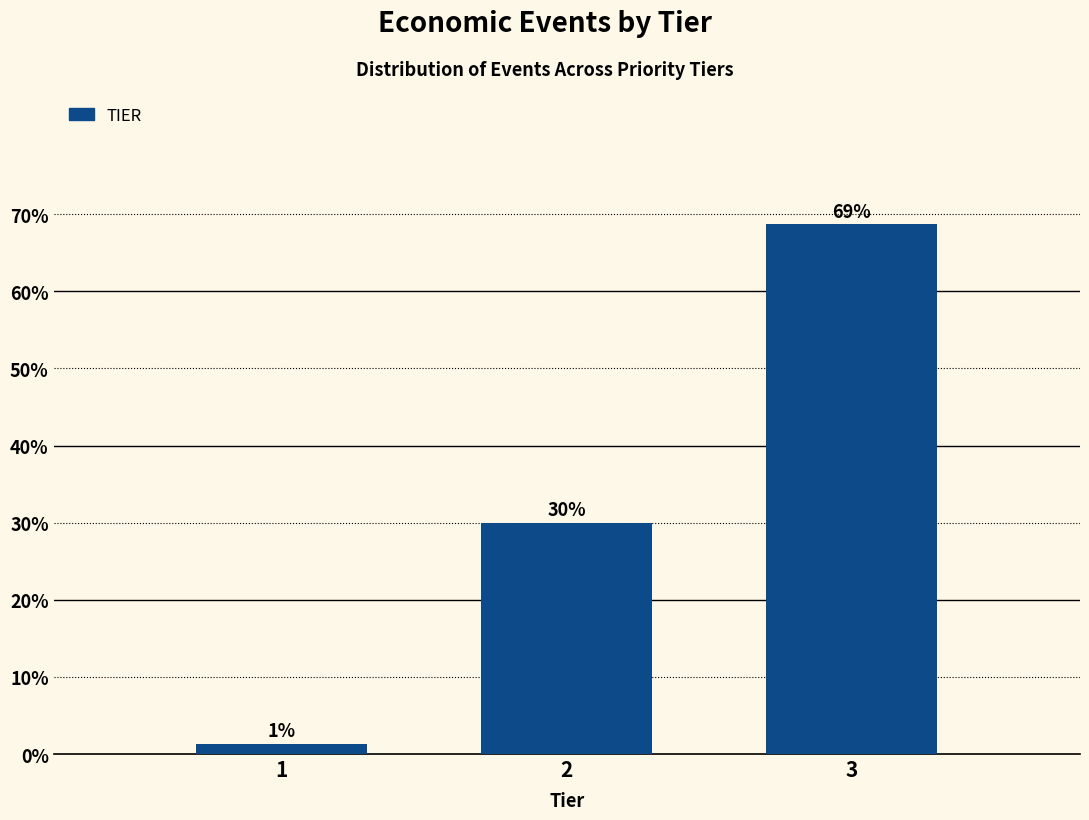

What is the maximum value shown in the chart?

68.7